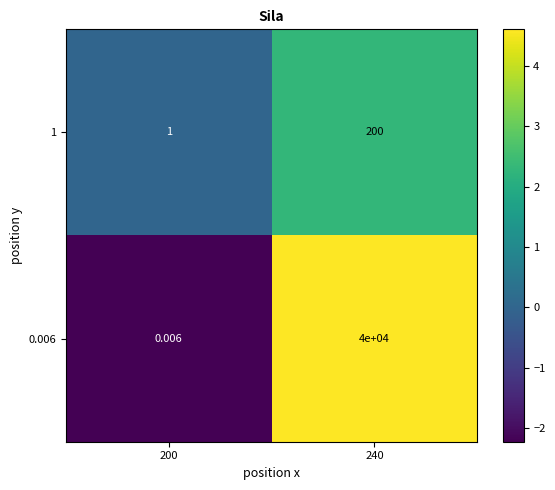

Is the value of 1 at 240 greater than the value of 0.006 at 200?

Yes